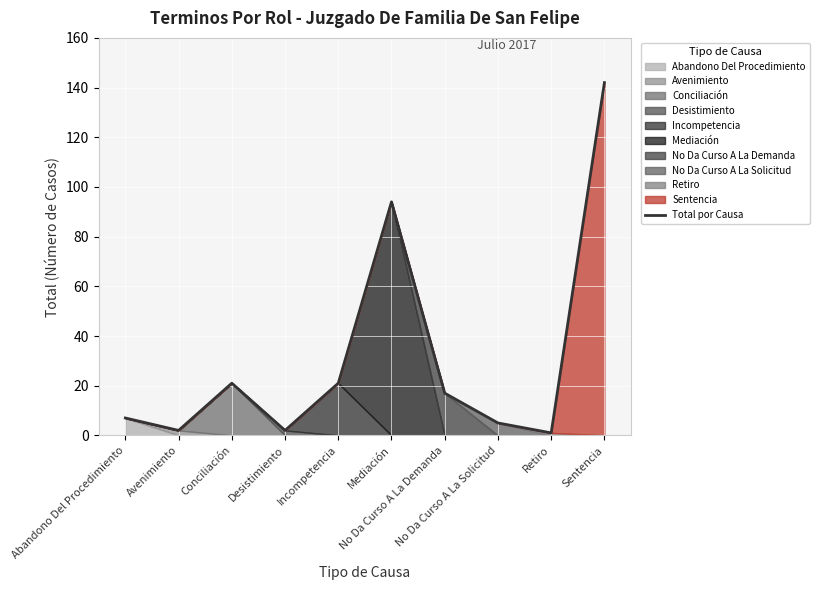

What is the label of the 6th point from the left?

Mediación